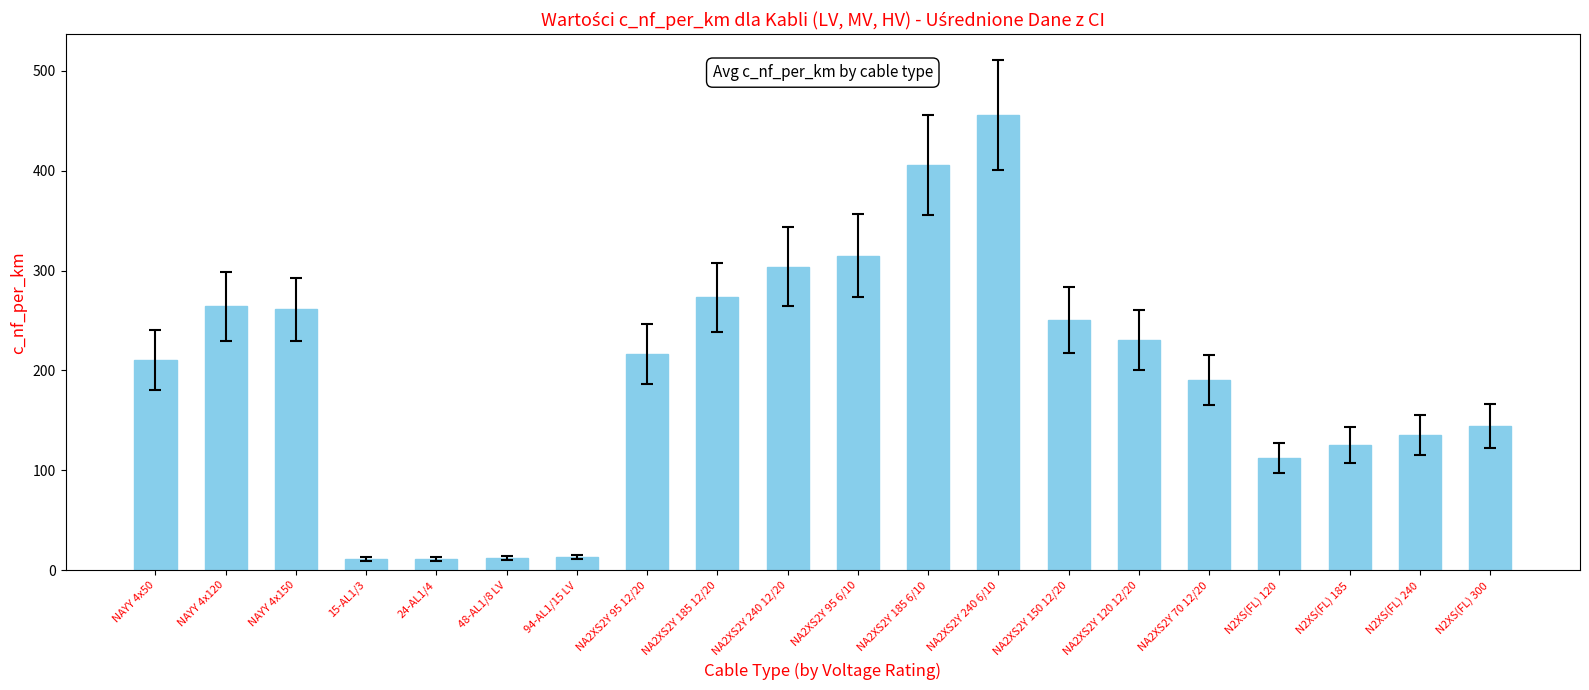

Where is the data nearest to the value 233?

NA2XS2Y 120 12/20